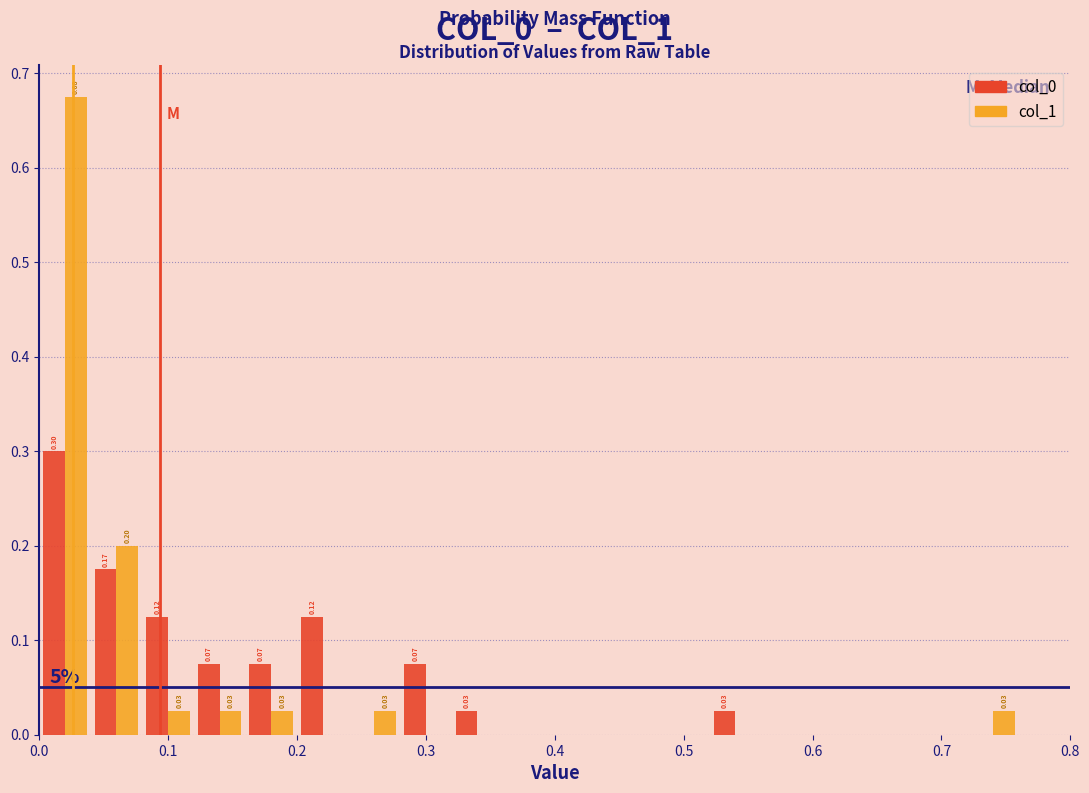

In the col_1 series, which range on the x-axis has the tallest bar?

0.00 to 0.04